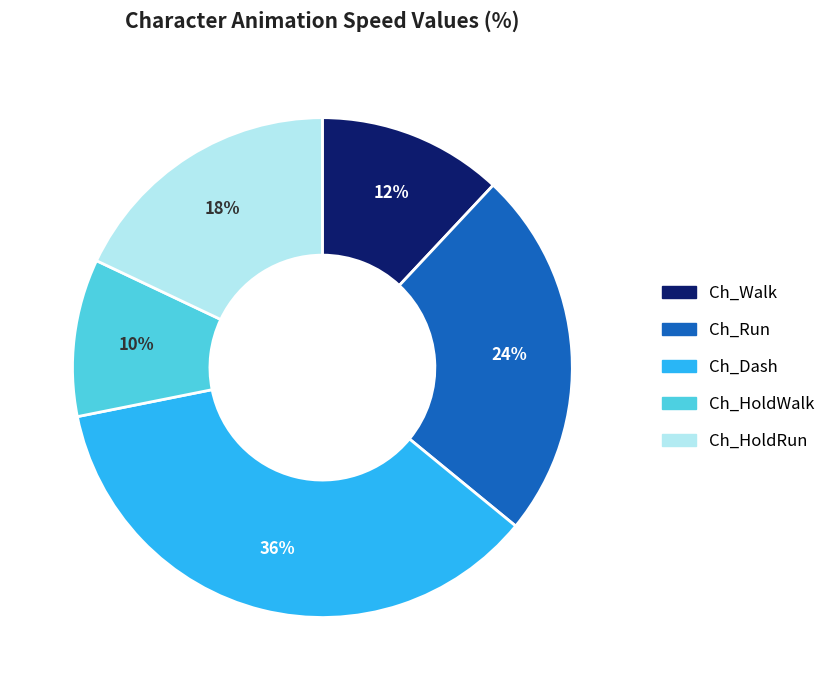

Which has a higher value, Ch_Walk or Ch_Dash?

Ch_Dash